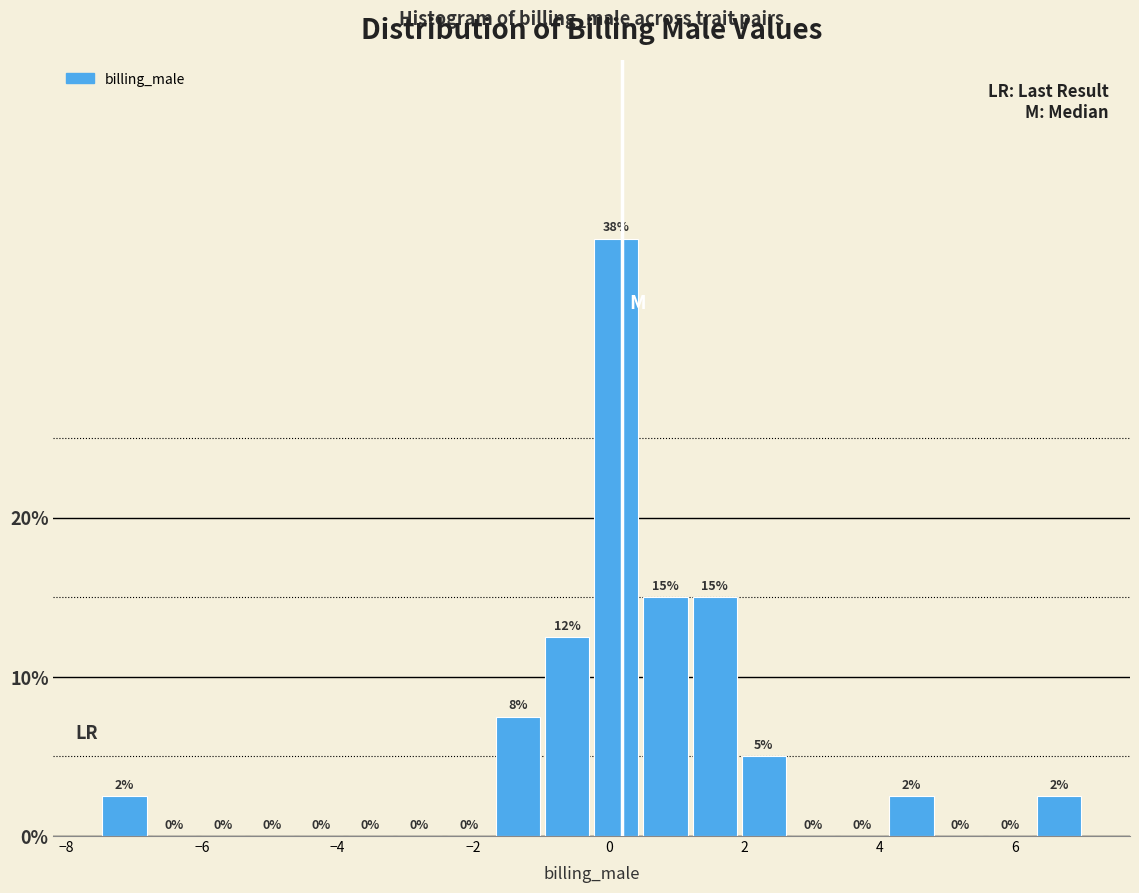

Read against the x-axis, roughly where is the centre of the tallest bar?

0.2